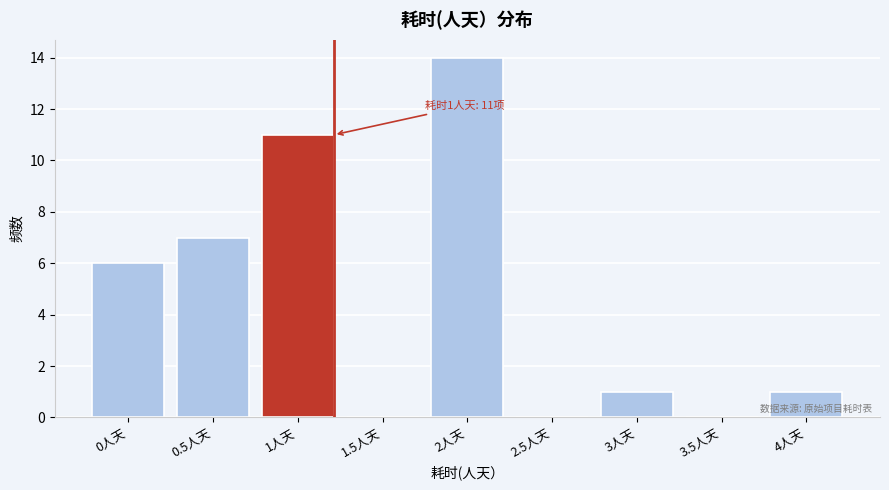

Reading right to left, transcribe all the data shown in this chart.

4人天=1	3.5人天=0	3人天=1	2.5人天=0	2人天=14	1.5人天=0	1人天=11	0.5人天=7	0人天=6